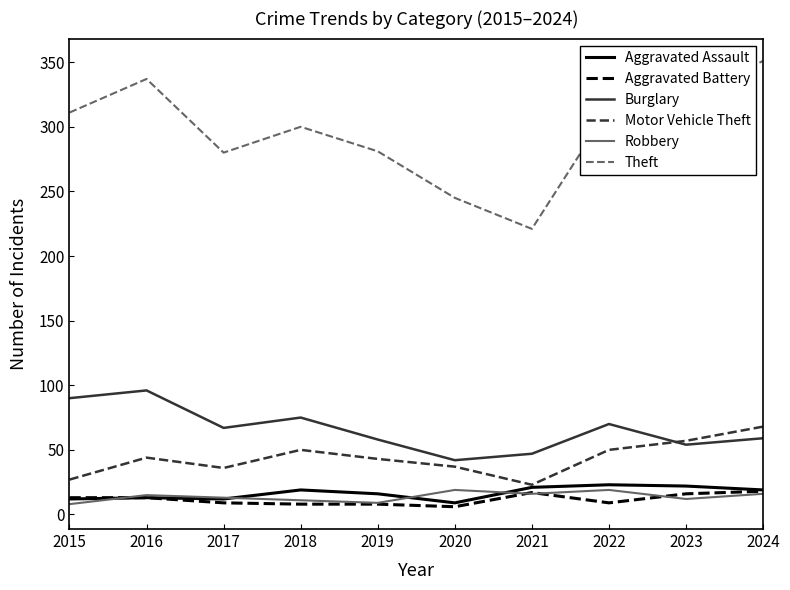

What is the difference between the maximum and minimum values in the Aggravated Battery series?

12